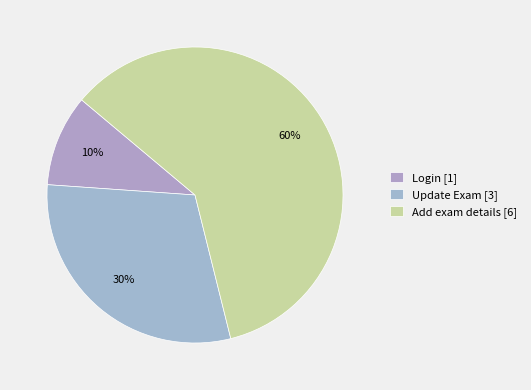

The Add exam details slice represents 60% of the pie. True or false?

True